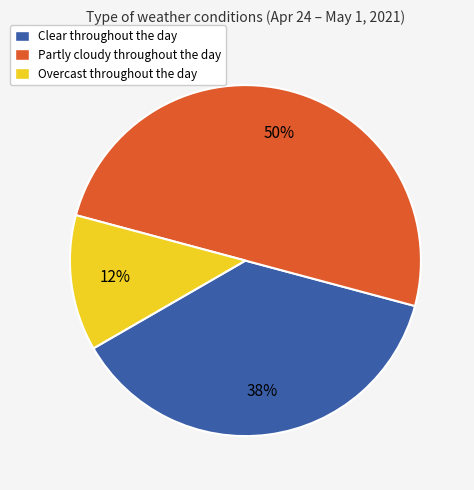

What is the smallest slice in the pie chart?

Overcast throughout the day